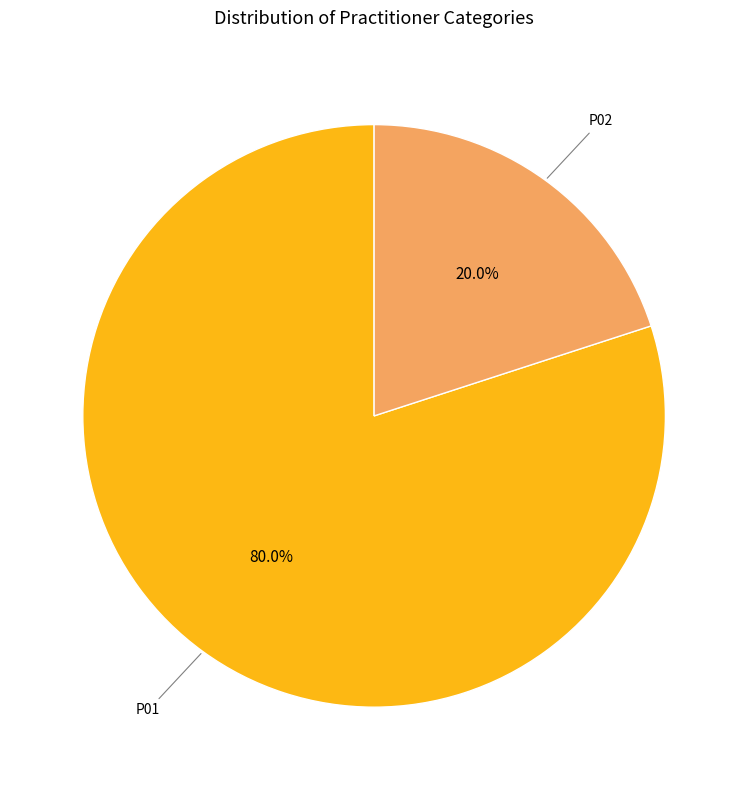

To the nearest percent, what portion does P01 represent?

80%